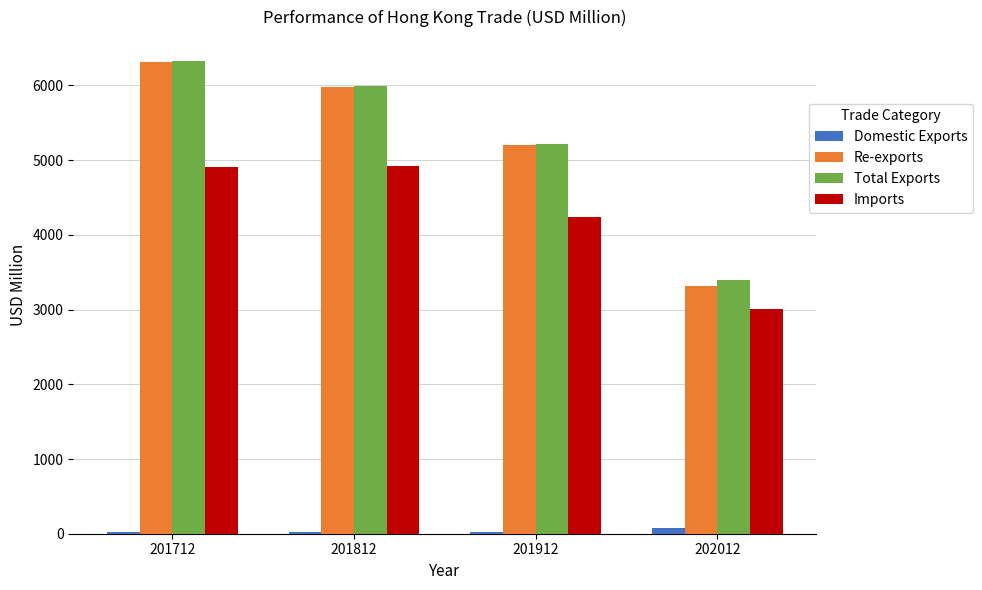

The value of Re-exports at 201912 is 5204.0. True or false?

True